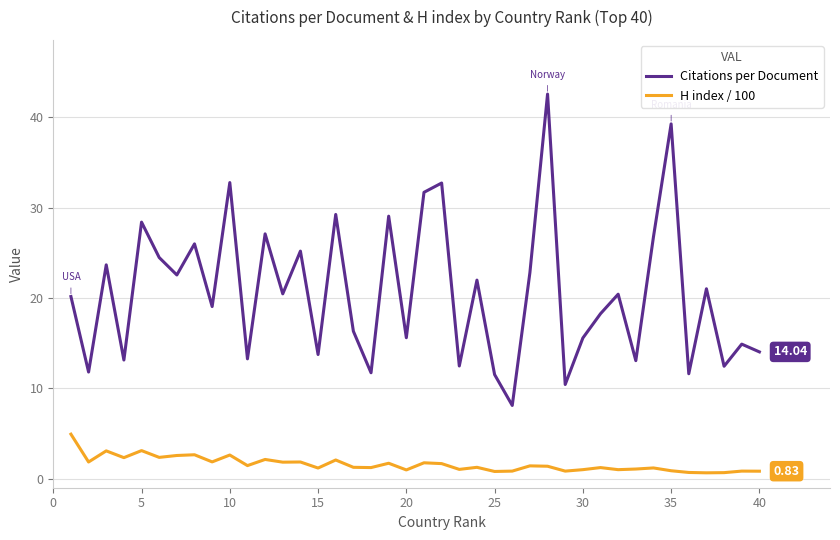

True or false: H index / 100 and Citations per Document intersect in this chart.

False